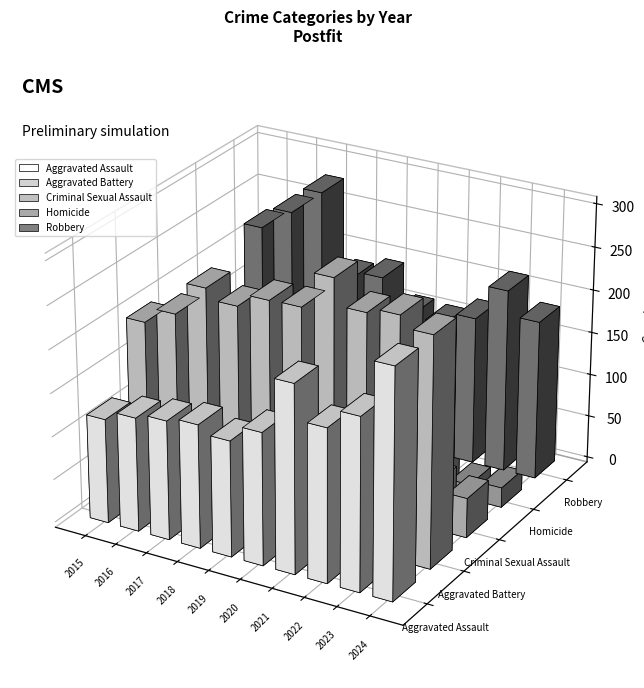

Rank the series at 2024 from lowest to highest value.

Homicide, Criminal Sexual Assault, Robbery, Aggravated Assault, Aggravated Battery